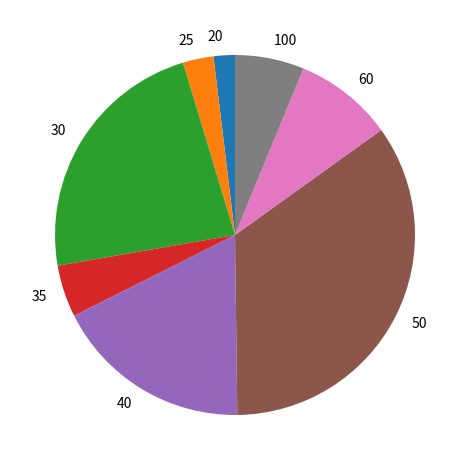

Is it true that 30 is 18% of the pie?

False